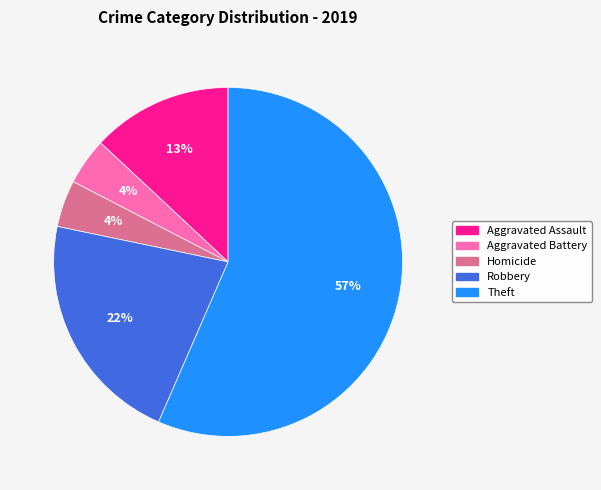

Does any single category account for the majority?

Yes